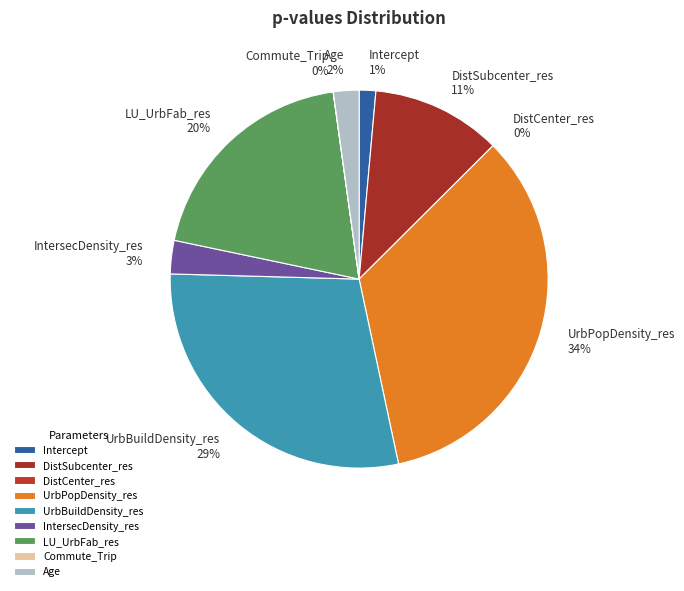

To the nearest percent, what is the average slice percentage?

11%